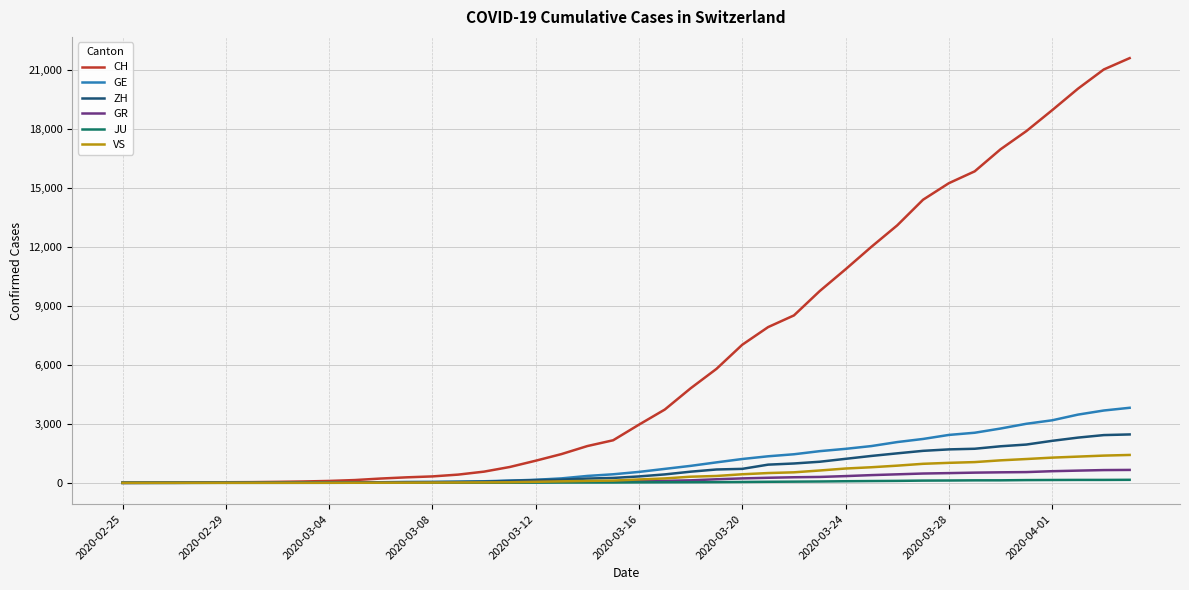

What is the maximum value for CH?

21593